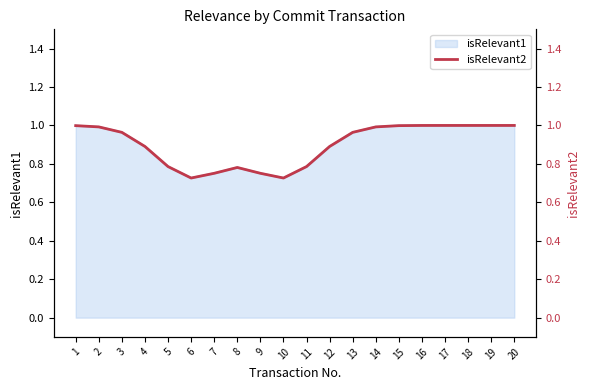

What is the sum of all values?

18.0